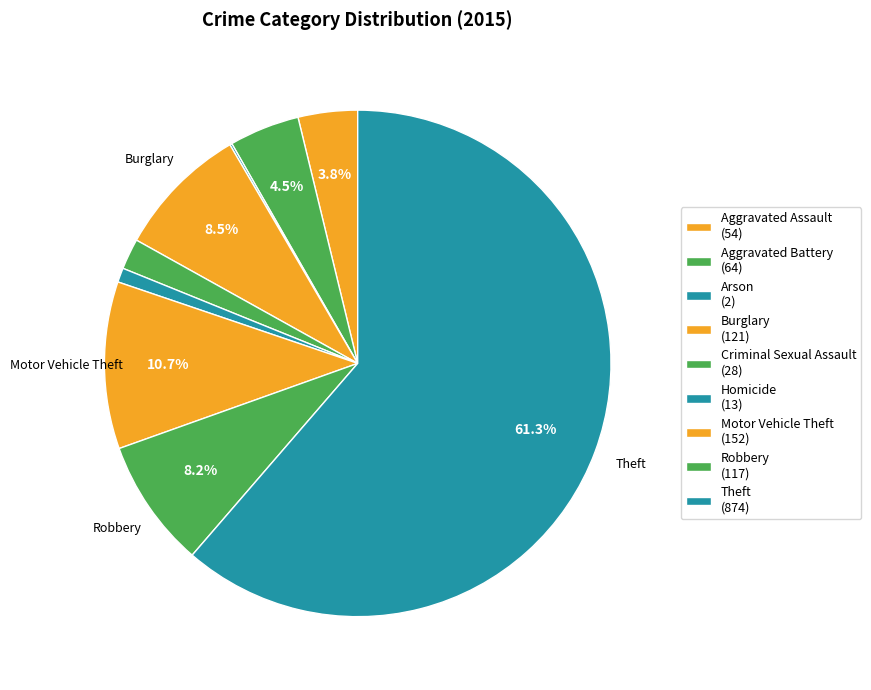

Which slice is the largest?

Theft